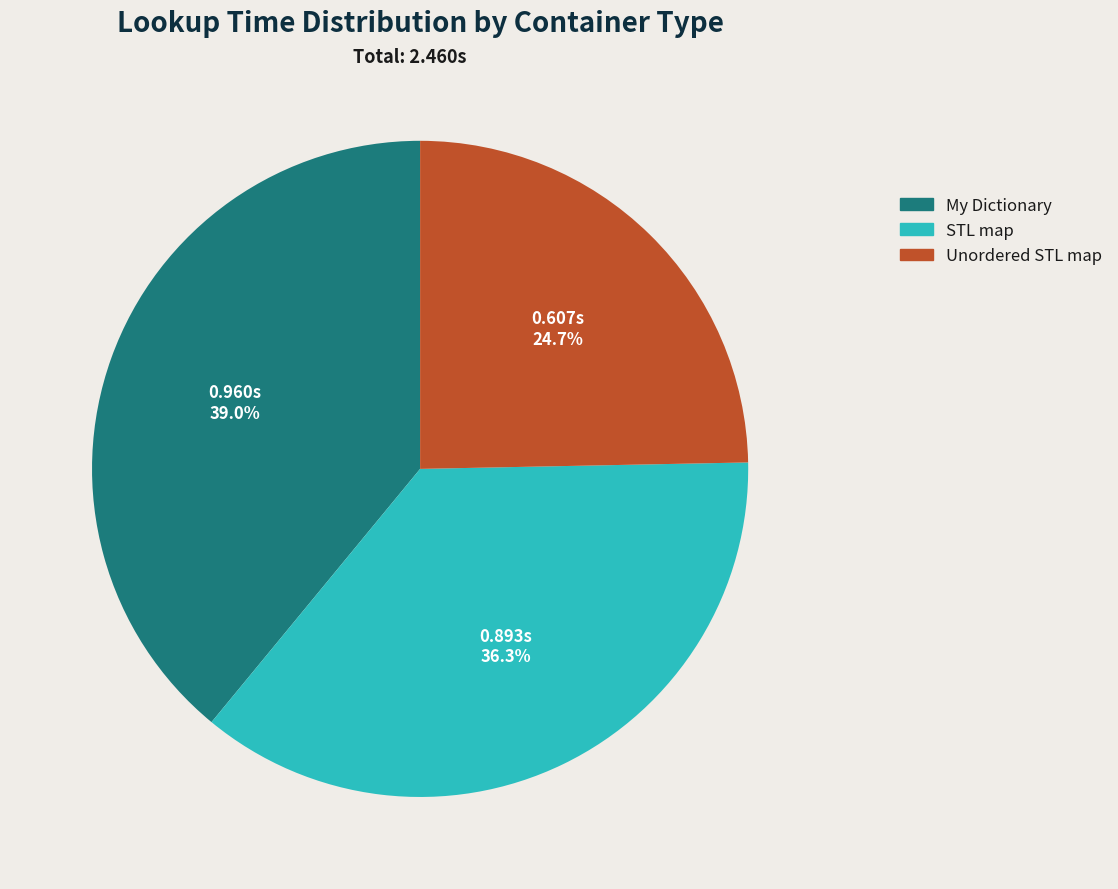

Rank the categories by value from lowest to highest.

Unordered STL map, STL map, My Dictionary